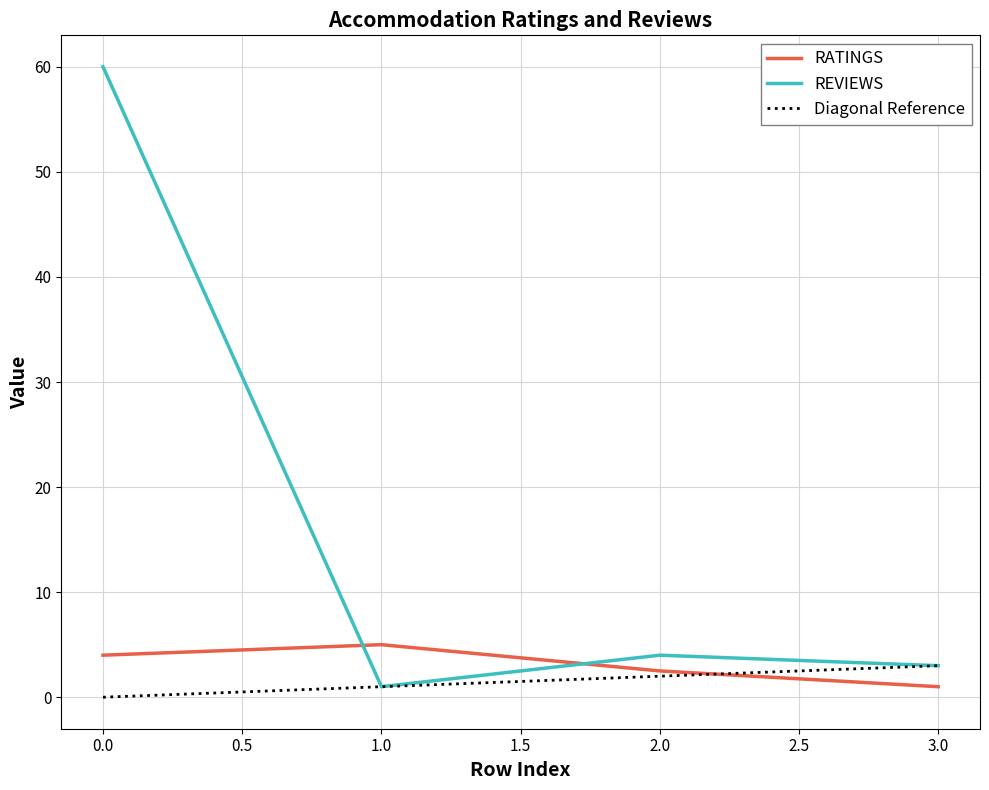

Which series ends up on top after the final intersection of REVIEWS and RATINGS?

REVIEWS